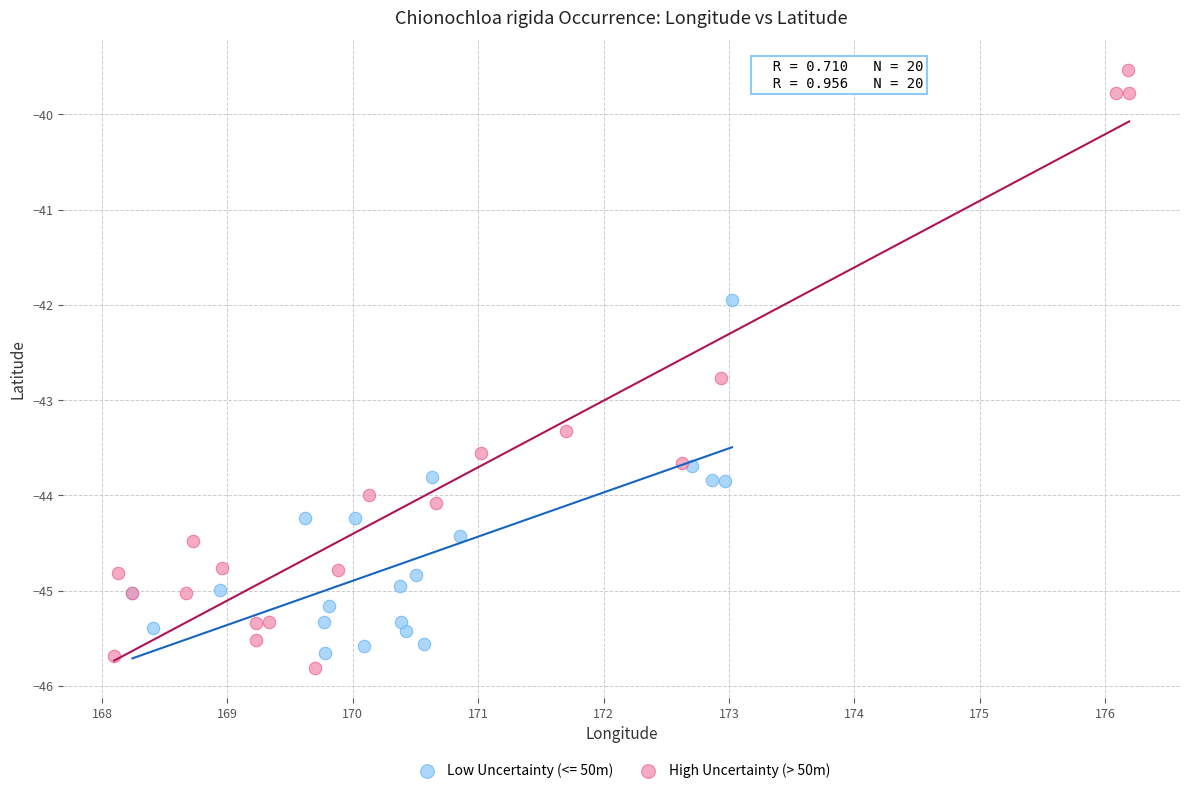

Which series reaches the maximum Y coordinate?

High Uncertainty (> 50m)